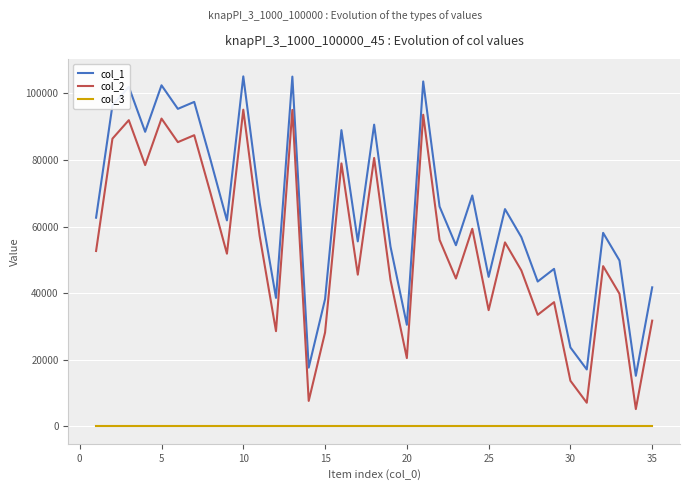

List the series in order of their peak value, lowest first.

col_3, col_2, col_1